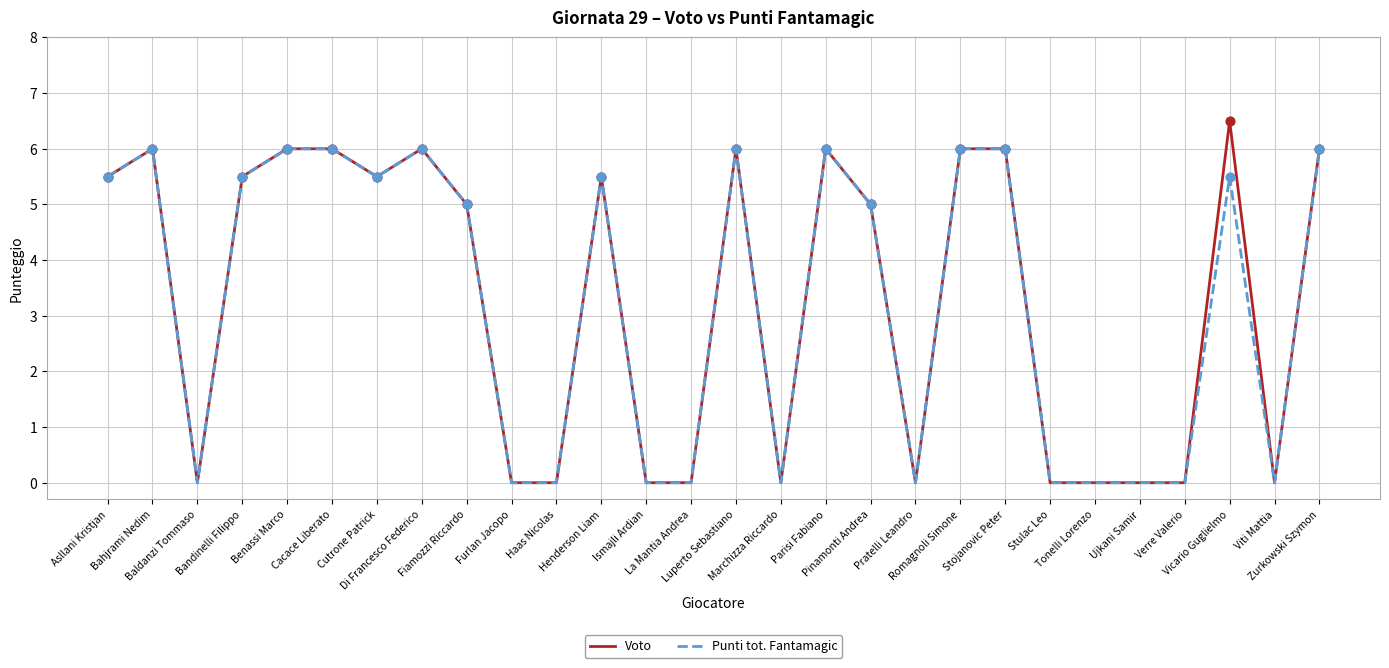

What is the total value across all series at Pinamonti Andrea?

10.0